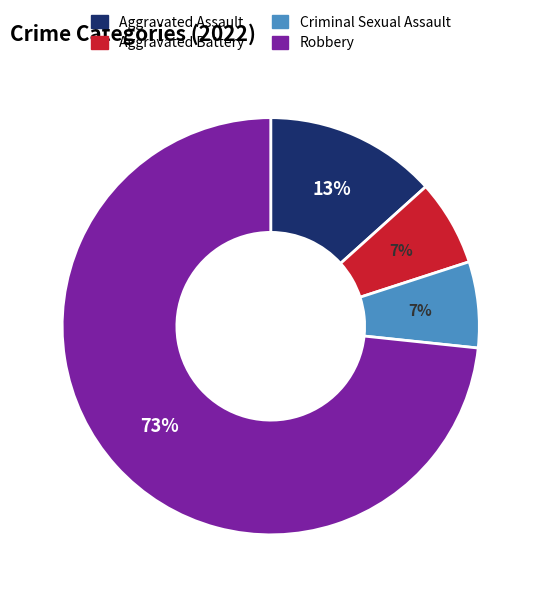

Is it true that Aggravated Assault is 25% of the pie?

False